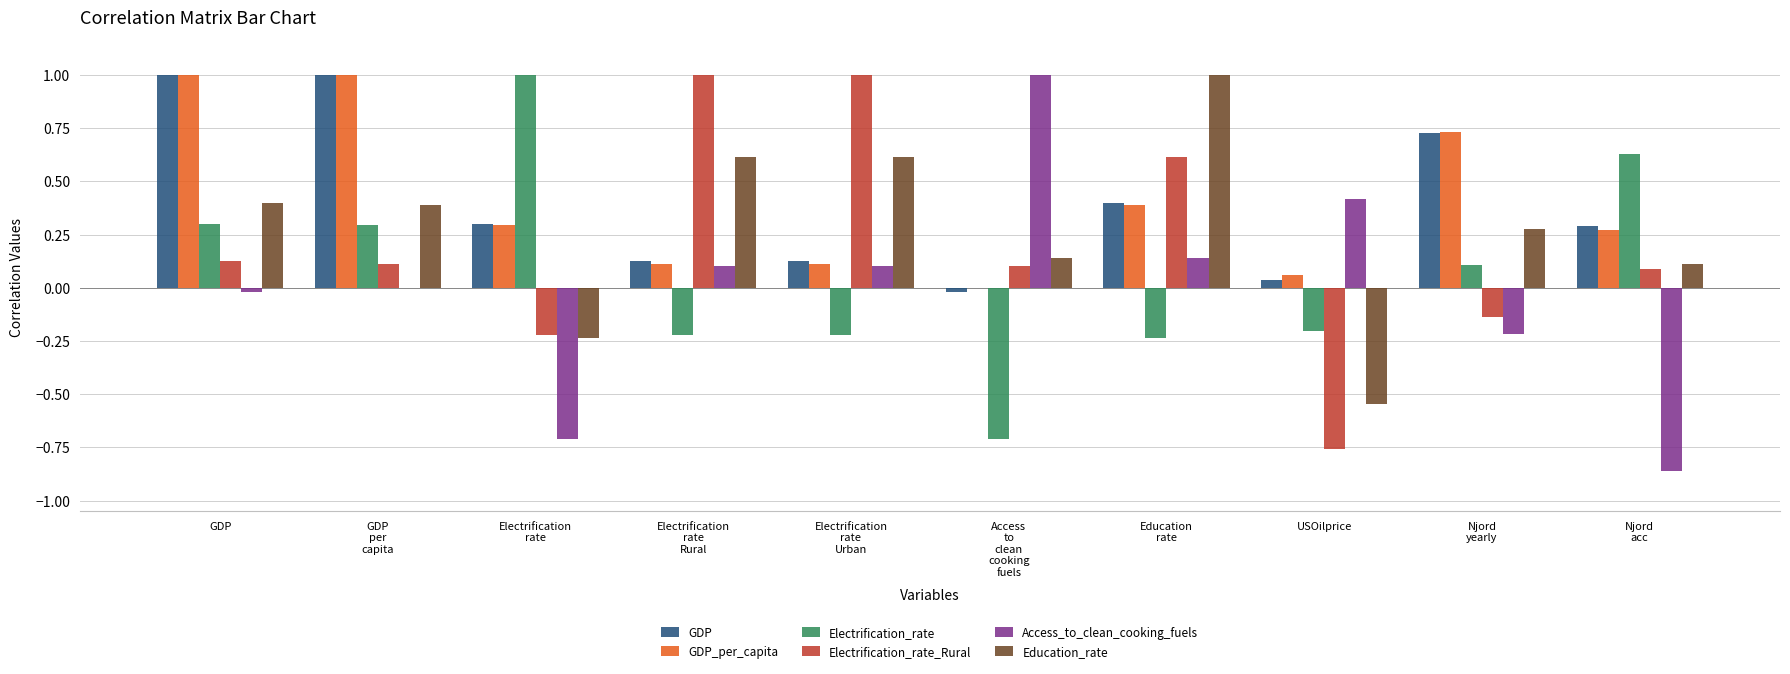

The Electrification_rate series shows 0.1 at GDP. True or false?

False